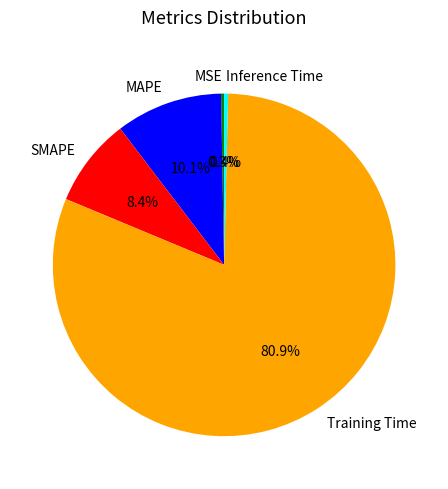

To the nearest percent, what percentage of the pie is MAPE?

10%